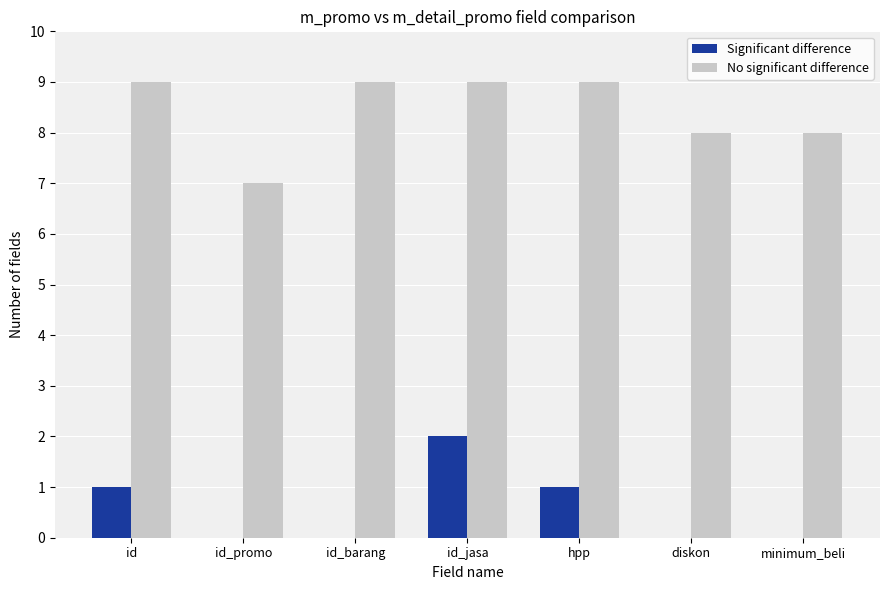

What is the average value of the Significant difference series?

1